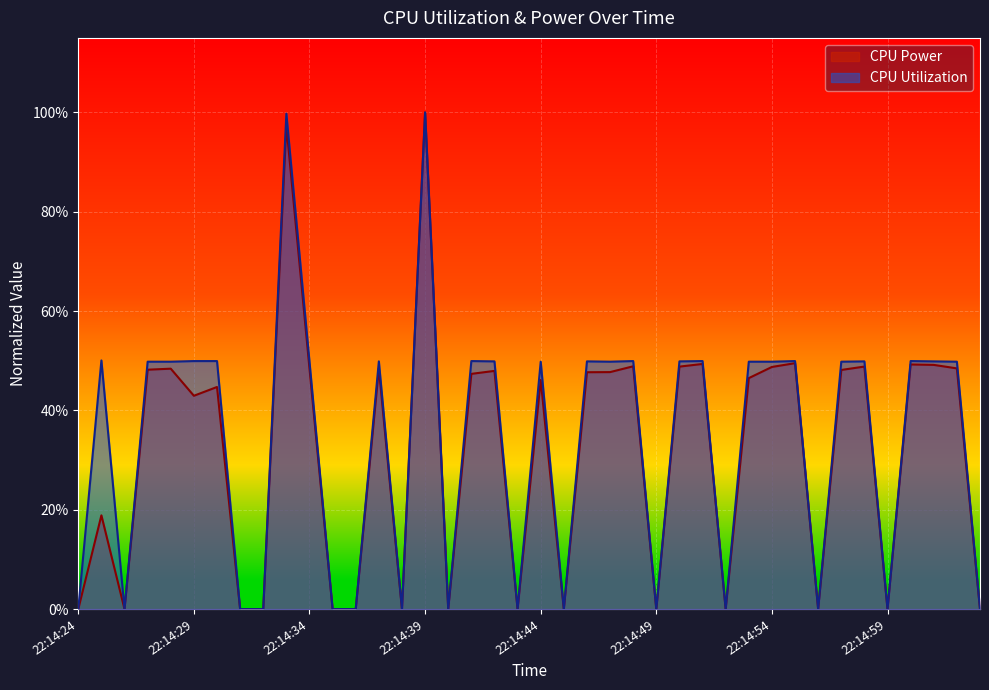

True or false: CPU Utilization and CPU Power cross at least once.

False